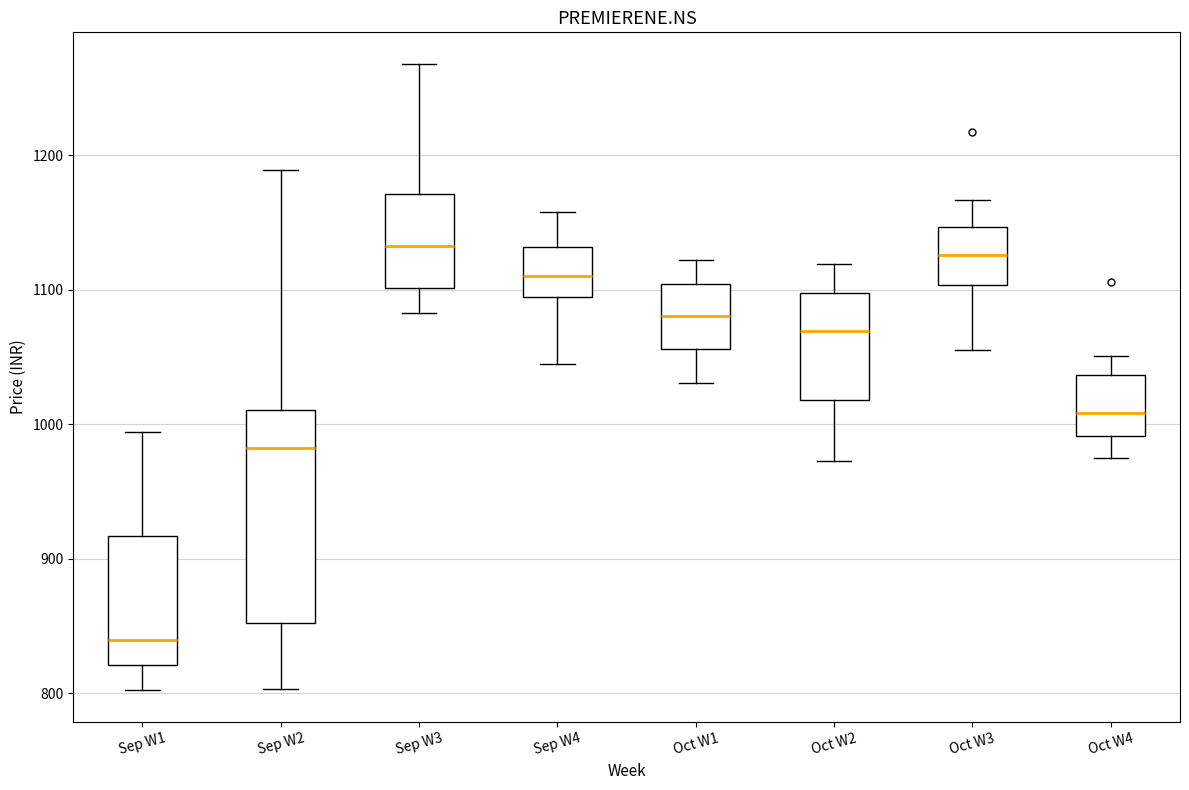

Reading left to right, read every box against the y-axis: the position of its median line, the range the box covers, and the ends of its whiskers. The values are not printed on the chart, so give them approximately, as read against the axis.

Sep W1: median 840, box 820 to 920, whiskers 800 to 990
Sep W2: median 980, box 850 to 1010, whiskers 800 to 1190
Sep W3: median 1130, box 1100 to 1170, whiskers 1080 to 1270
Sep W4: median 1110, box 1090 to 1130, whiskers 1050 to 1160
Oct W1: median 1080, box 1060 to 1100, whiskers 1030 to 1120
Oct W2: median 1070, box 1020 to 1100, whiskers 970 to 1120
Oct W3: median 1130, box 1100 to 1150, whiskers 1060 to 1170
Oct W4: median 1010, box 990 to 1040, whiskers 980 to 1050